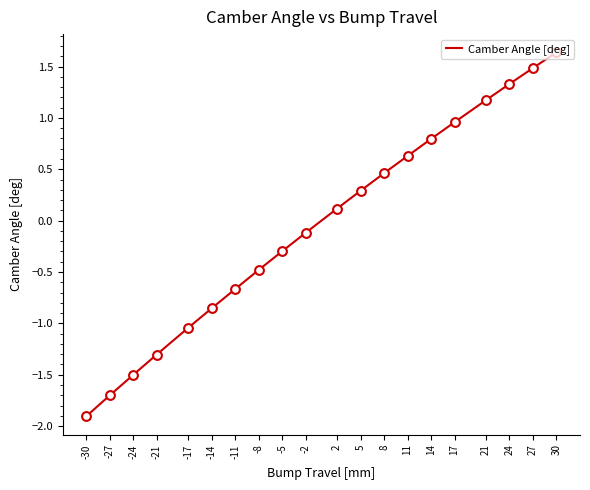

What is the change in value from 24 to 2?

-1.2